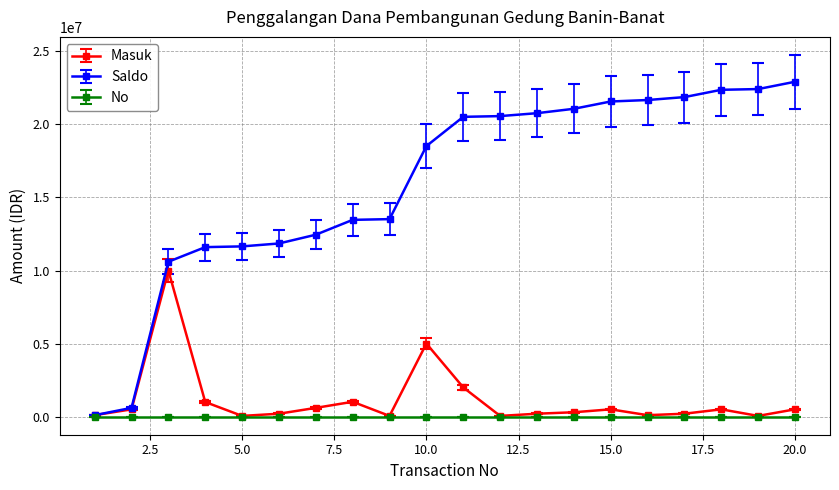

Which series has the largest total across all categories?

Saldo